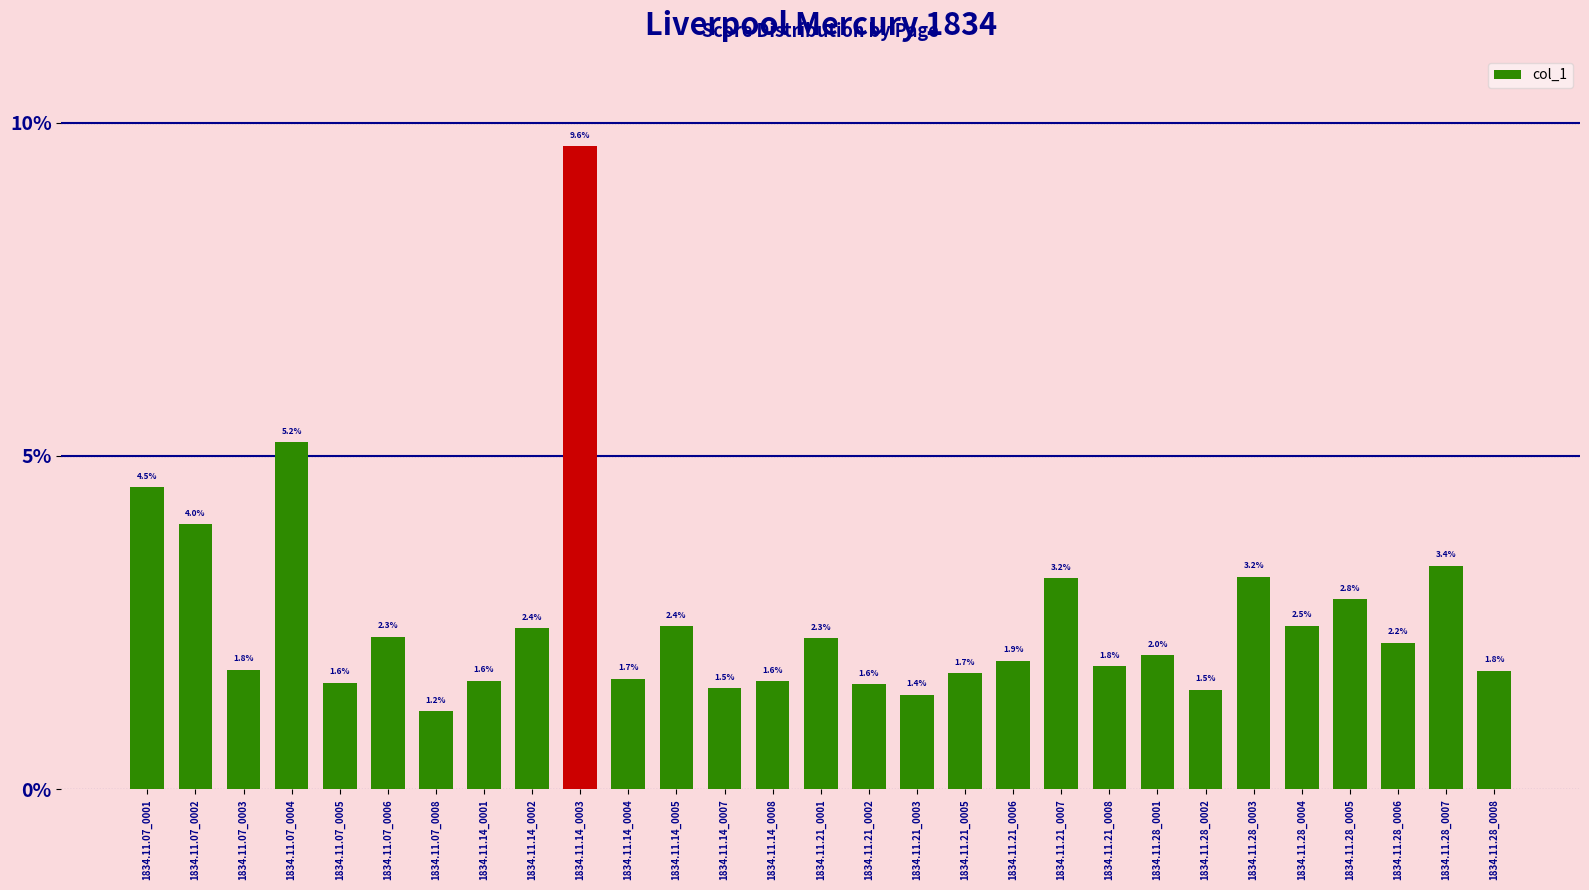

Does the chart contain any negative values?

No